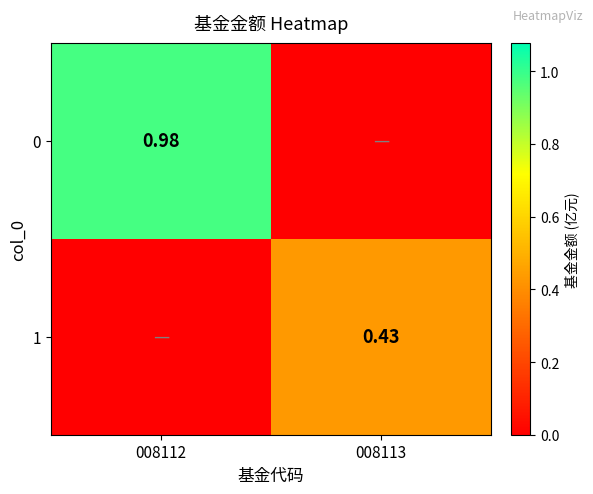

Where is 0 nearest to the value 0?

008113